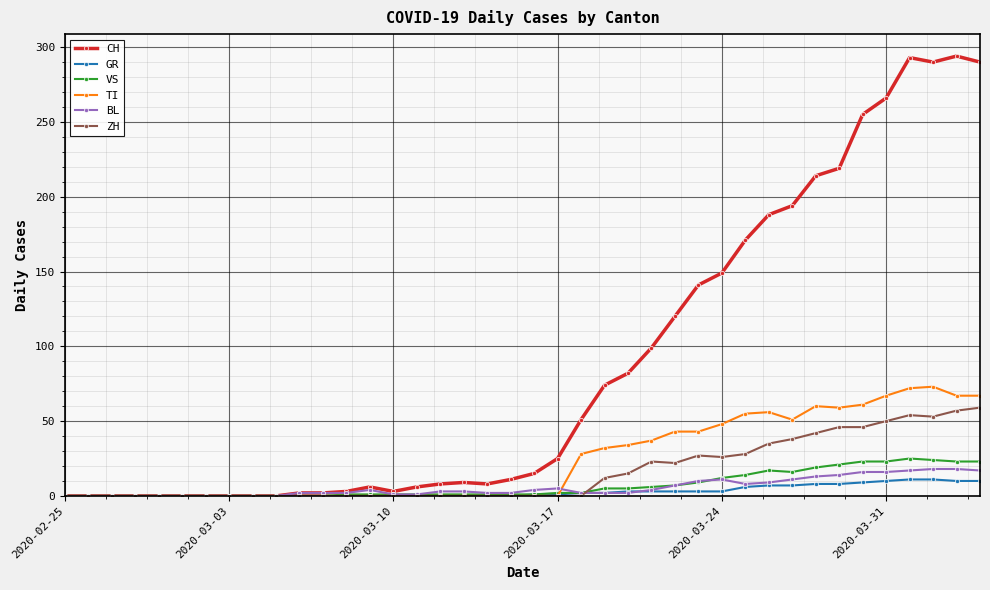

Which series has the largest total across all categories?

CH